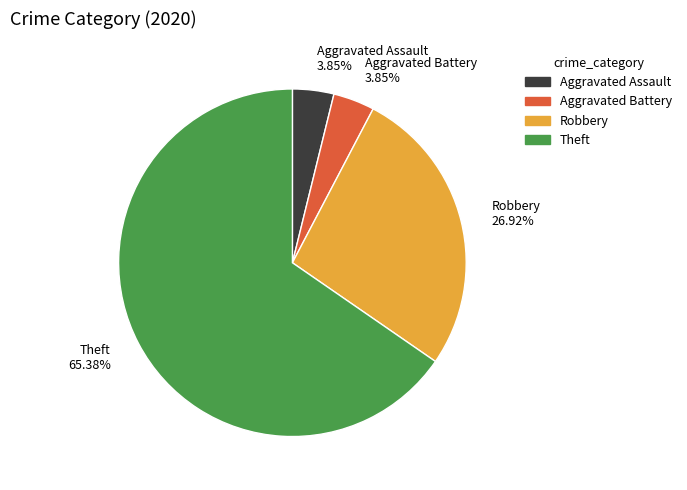

Which category has the biggest portion of the pie?

Theft